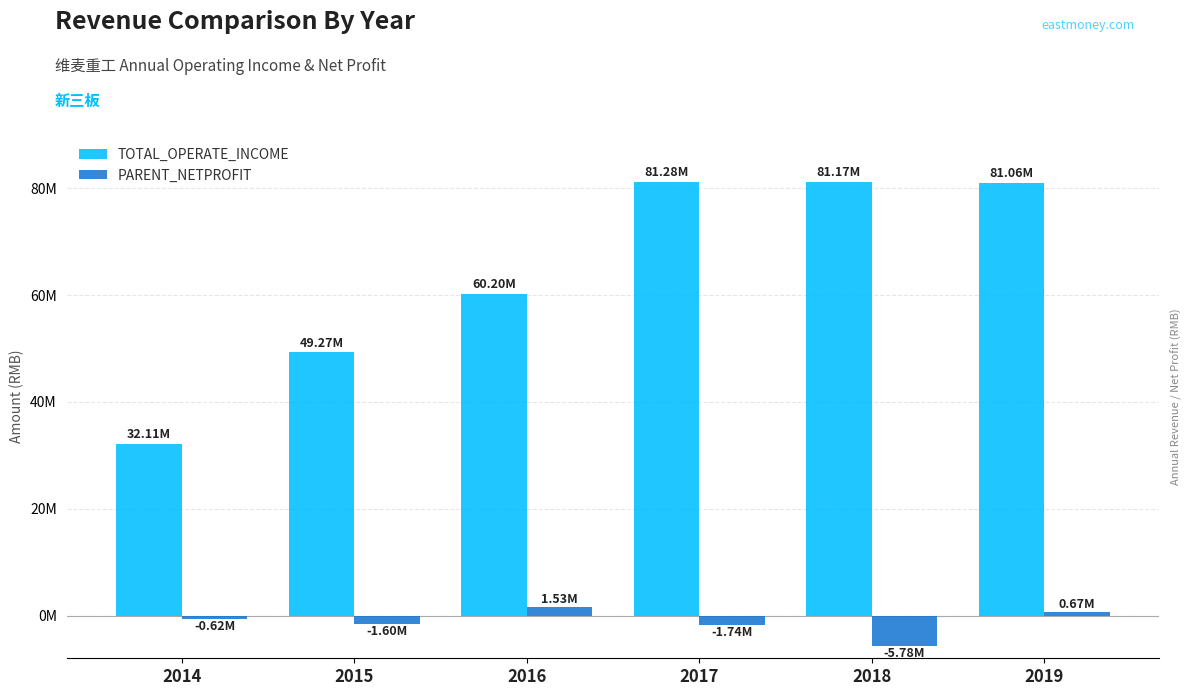

The value of TOTAL_OPERATE_INCOME at 2018 is 137273716.4. True or false?

False